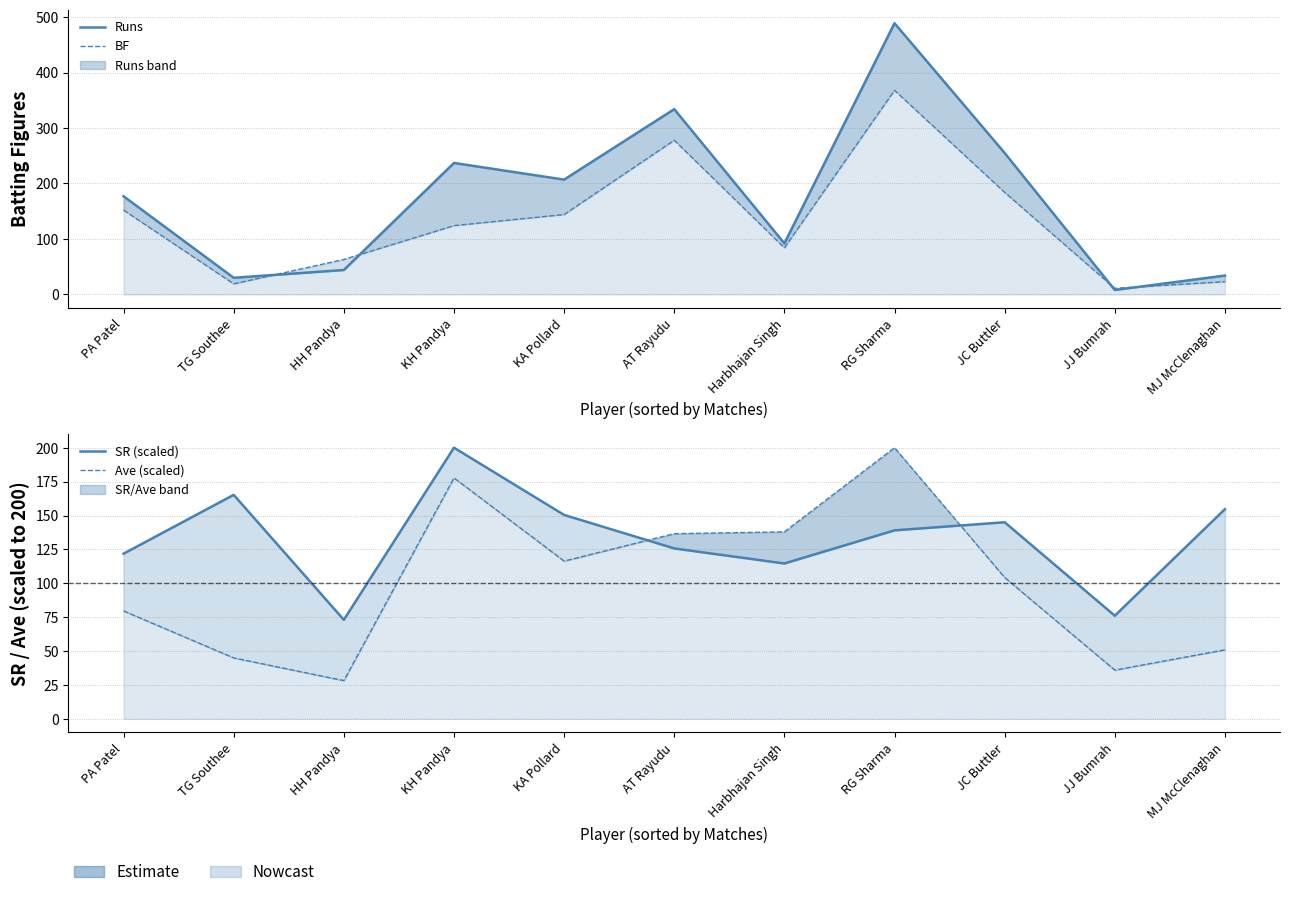

The SR (scaled) series shows 92.3 at MJ McClenaghan. True or false?

False